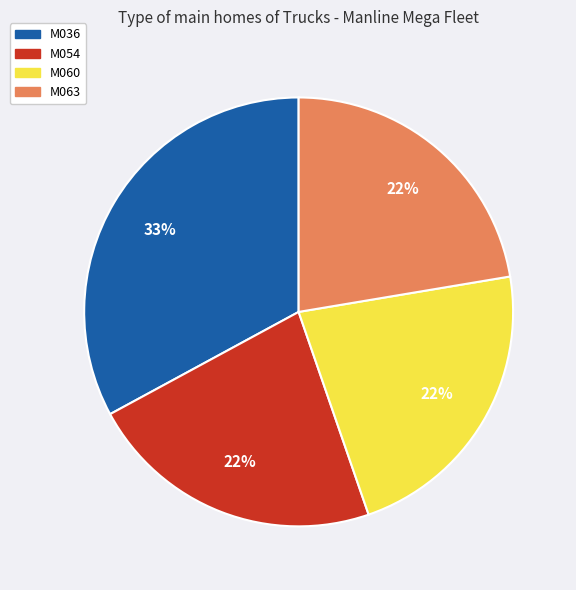

To the nearest percent, what is the difference between the largest and smallest slice percentages?

11%